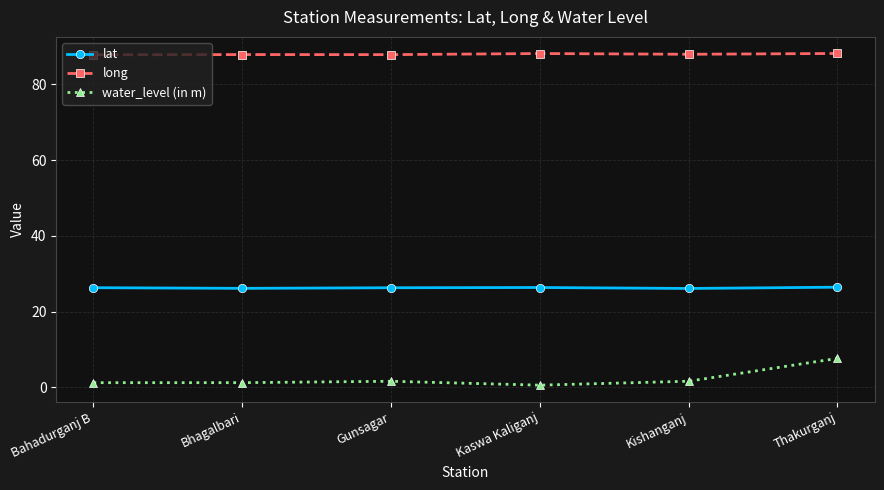

Is it true that long equals 87.8 at Bahadurganj B?

True